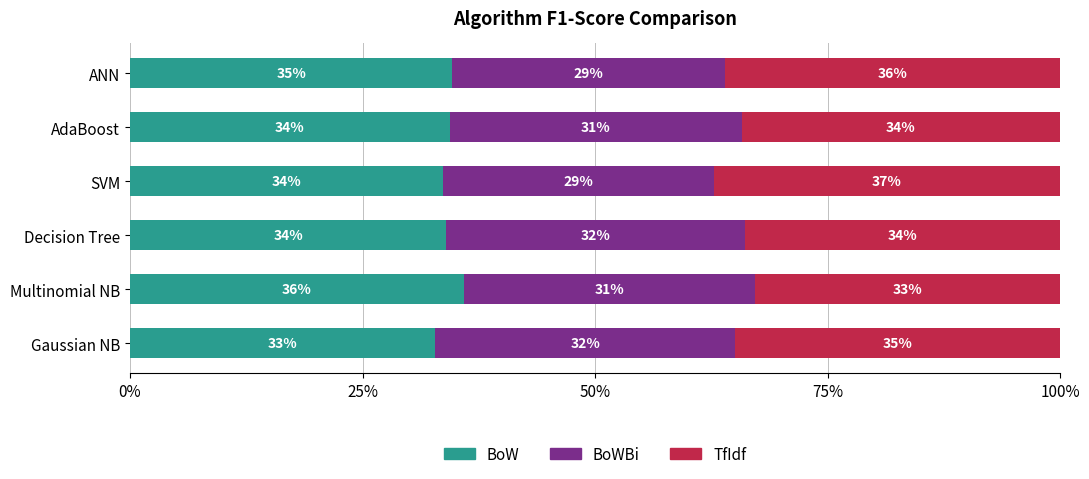

What are all the series names shown in the legend?

BoW, BoWBi, TfIdf